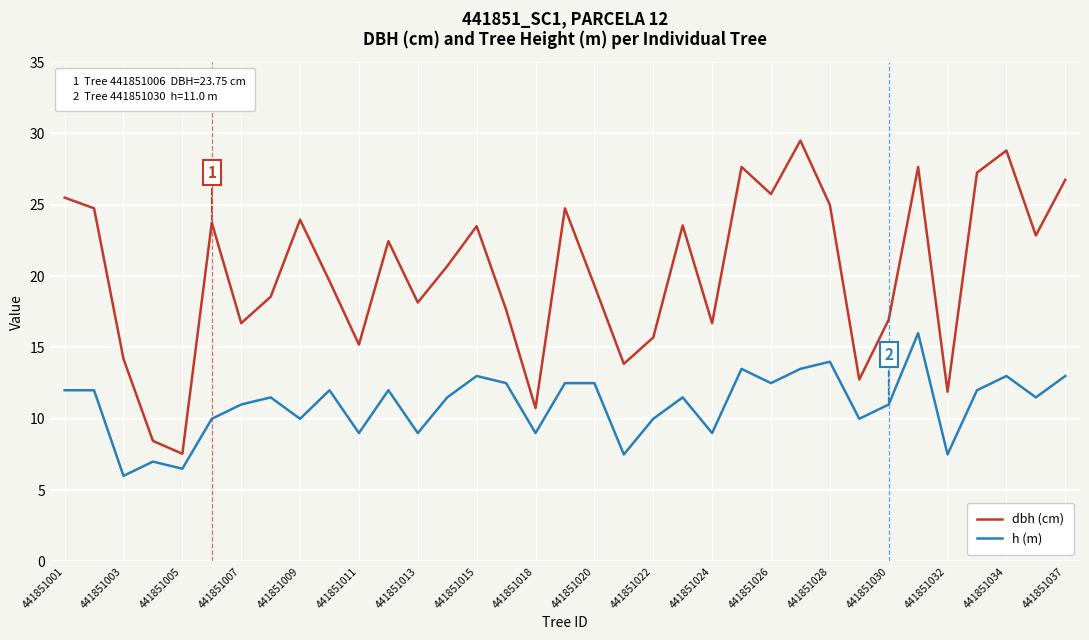

What is the smallest value displayed?

6.0